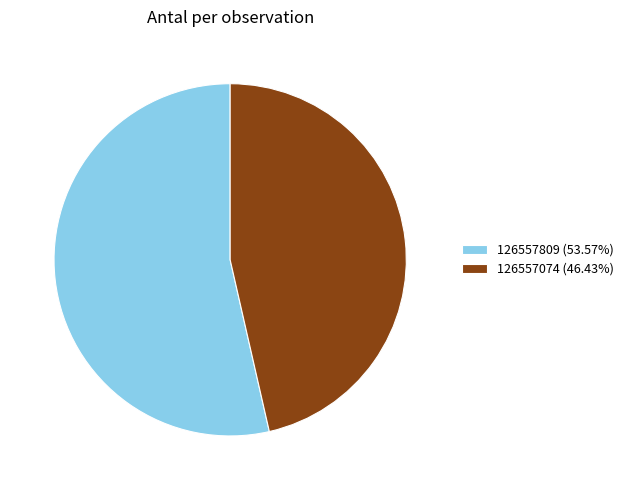

How many slices are in this pie chart?

2